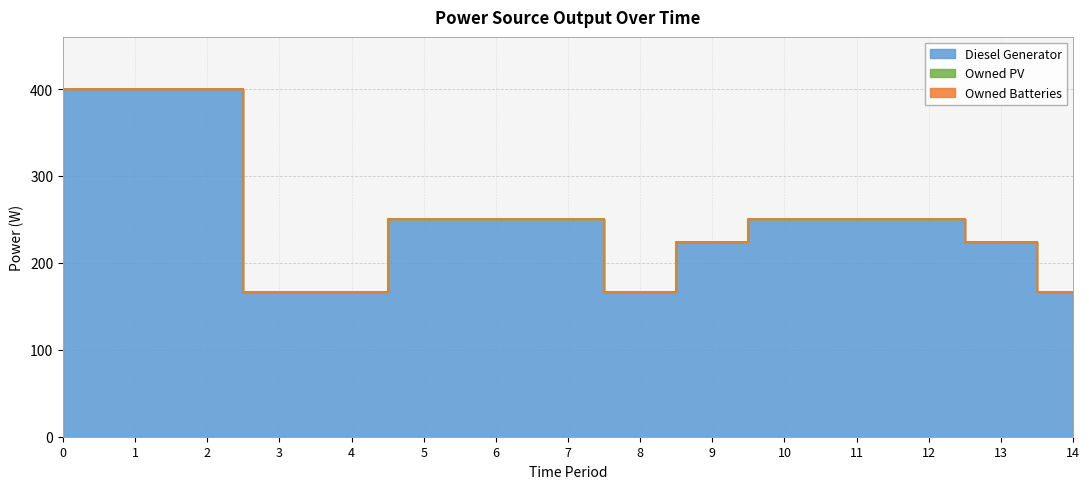

Reading left to right, list all the values displayed in this chart.

Diesel Generator: 400	400	400	166	166	251	251	251	166	224	251	251	251	224	166
Owned PV: 0	0	0	0	0	0	0	0	0	0	0	0	0	0	0
Owned Batteries: 0	0	0	0	0	0	0	0	0	0	0	0	0	0	0